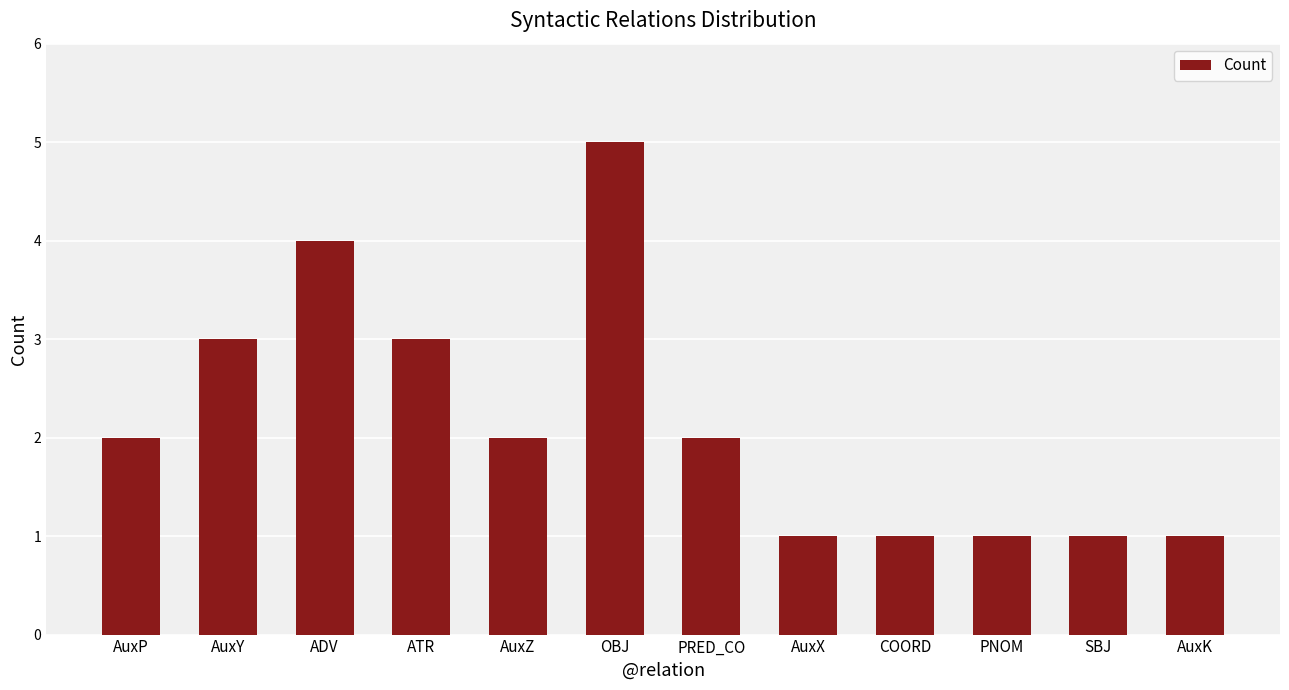

What is the label of the 2nd bar from the right?

SBJ